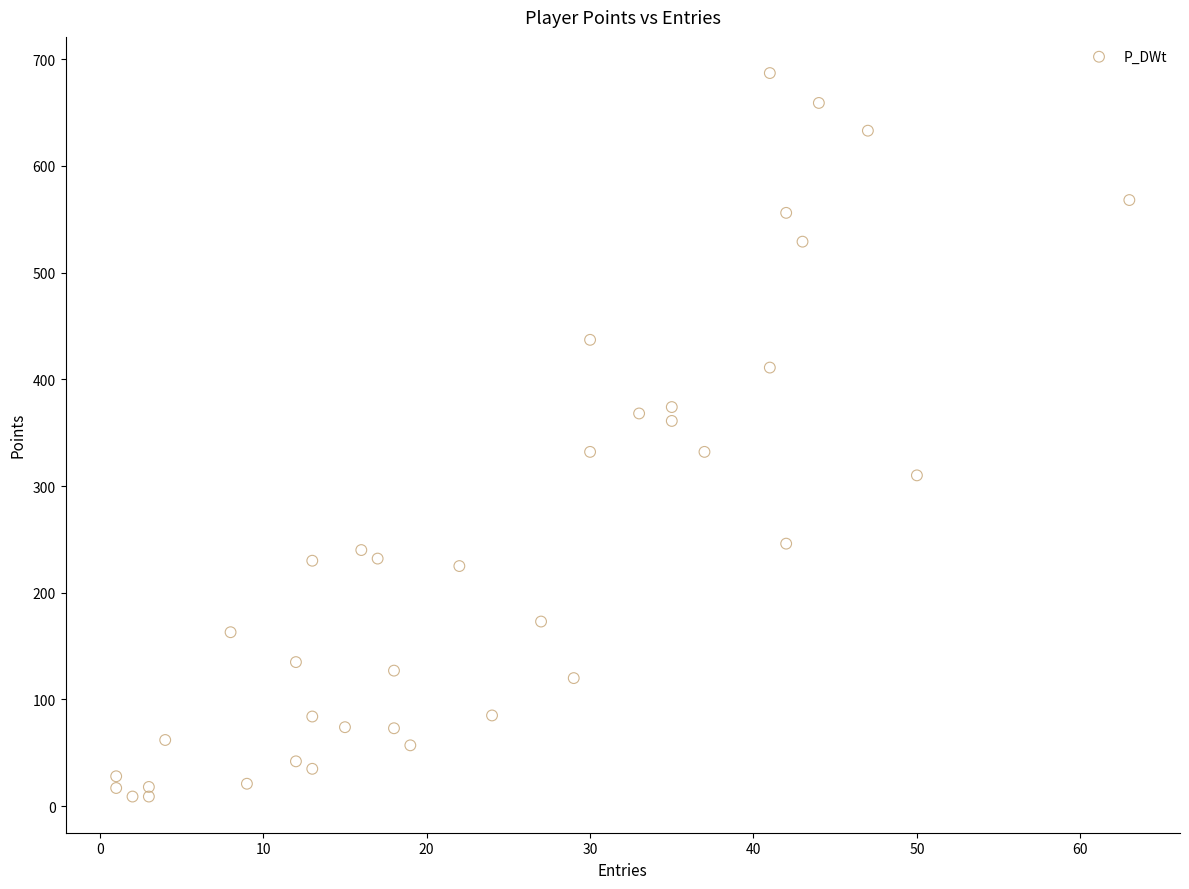

What is the range of Y values (max minus min)?

678